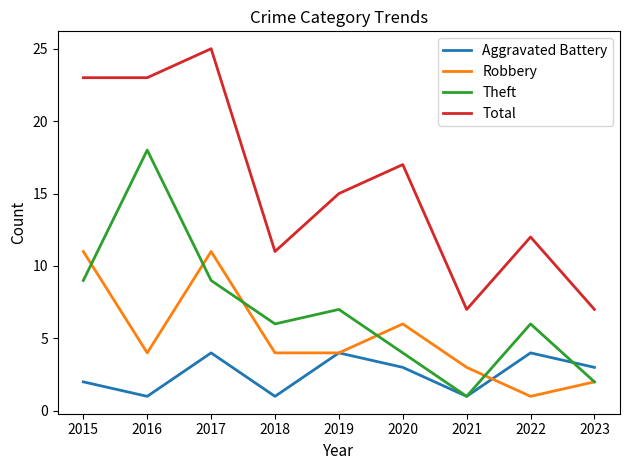

True or false: Robbery has a value of 2 at 2015.

False